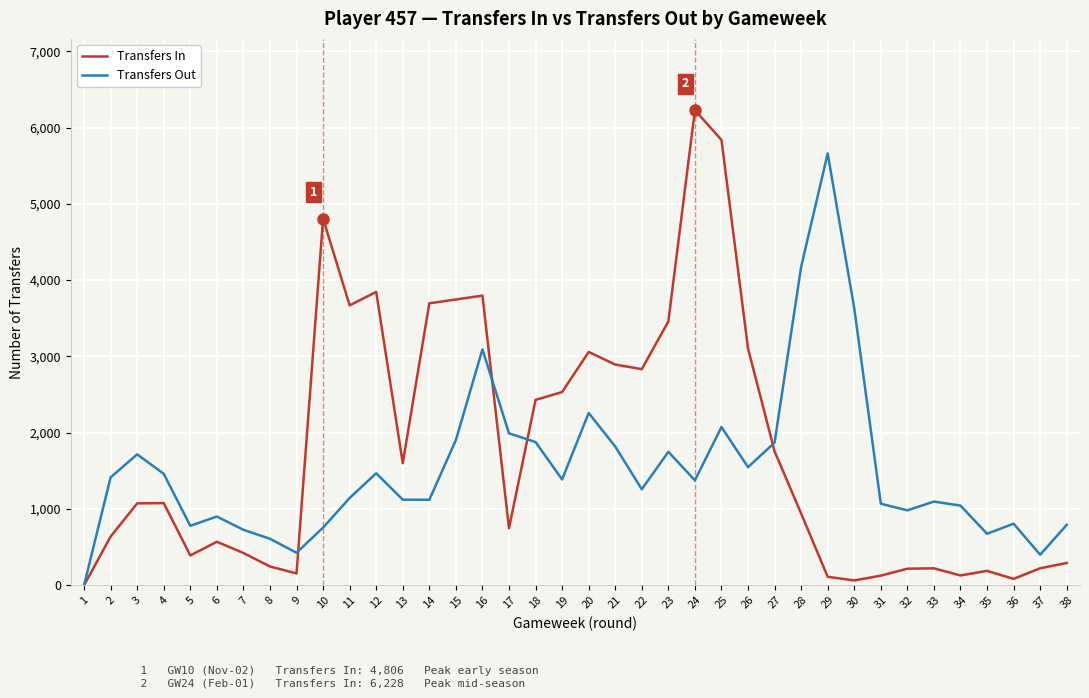

Does the chart have visible grid lines?

Yes